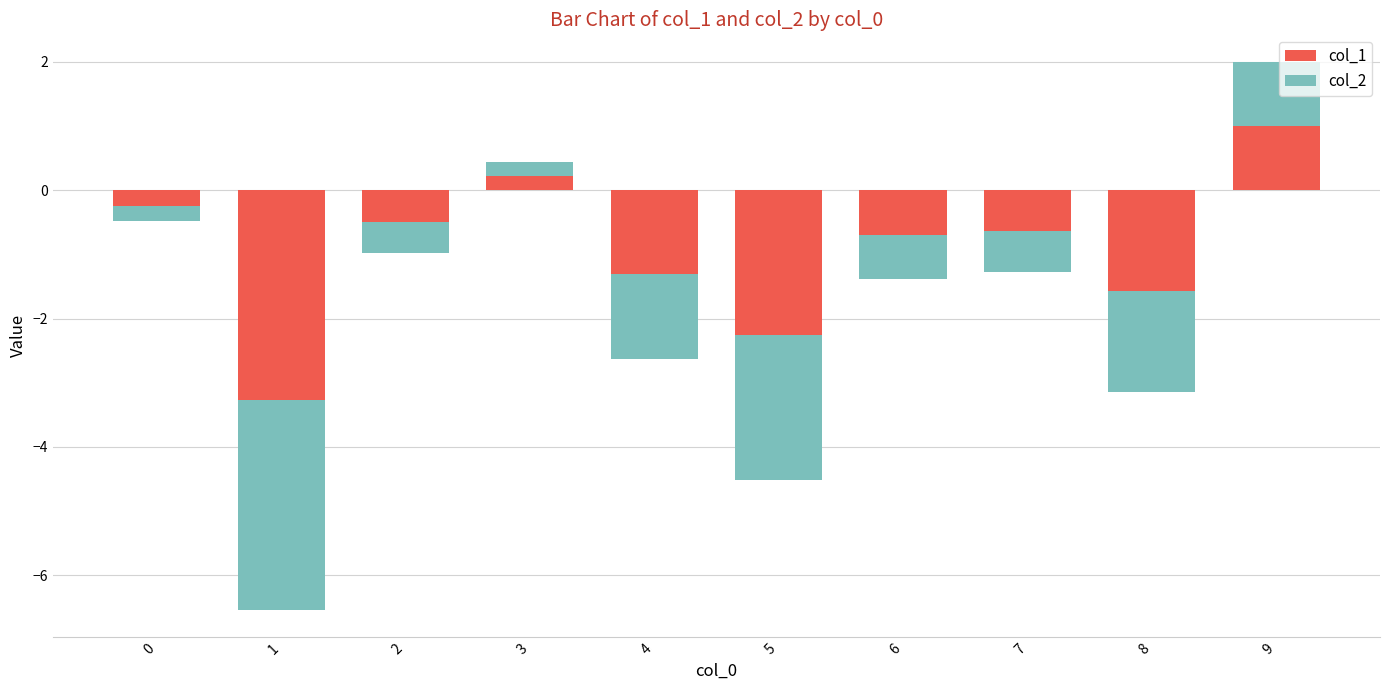

The value of col_1 at 8 is -2.6. True or false?

False